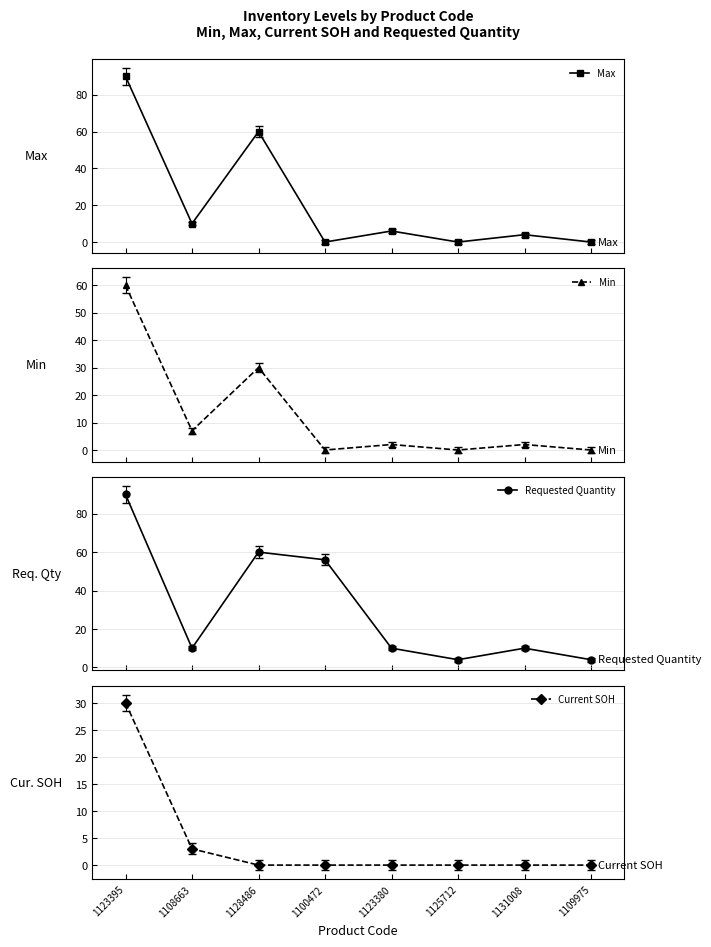

Reading left to right, transcribe all the data shown in this chart.

Max: 90	10	60	0	6	0	4	0
Min: 60	7	30	0	2	0	2	0
Requested Quantity: 90	10	60	56	10	4	10	4
Current SOH: 30	3	0	0	0	0	0	0